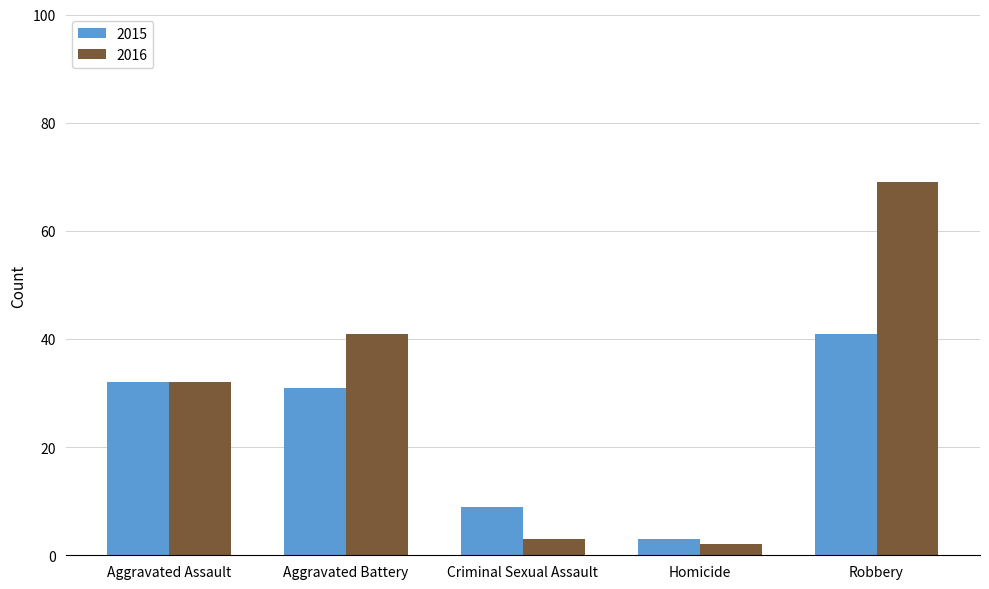

At Criminal Sexual Assault, list the series in order from largest to smallest.

2015, 2016